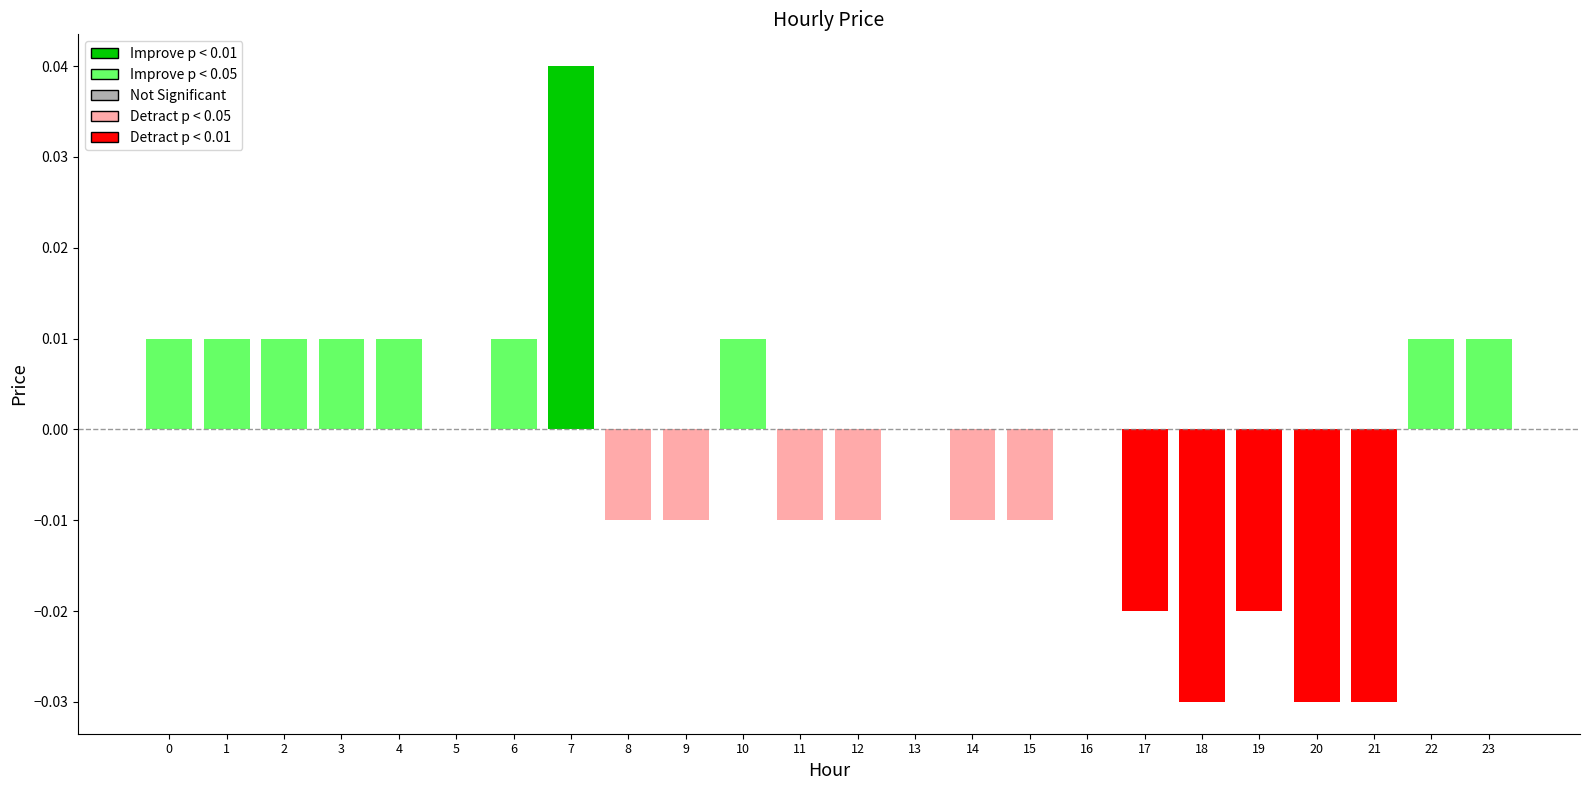

Which category has the highest value across all series?

7